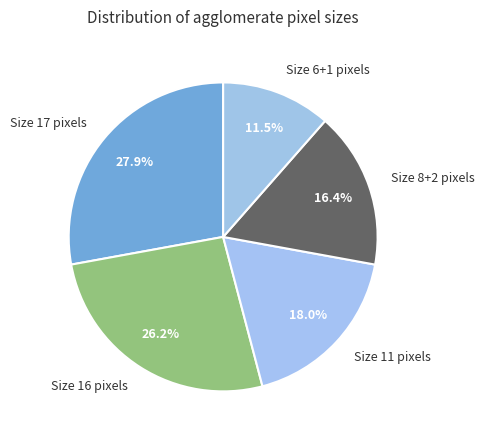

Which slice is the smallest?

Size 6+1 pixels